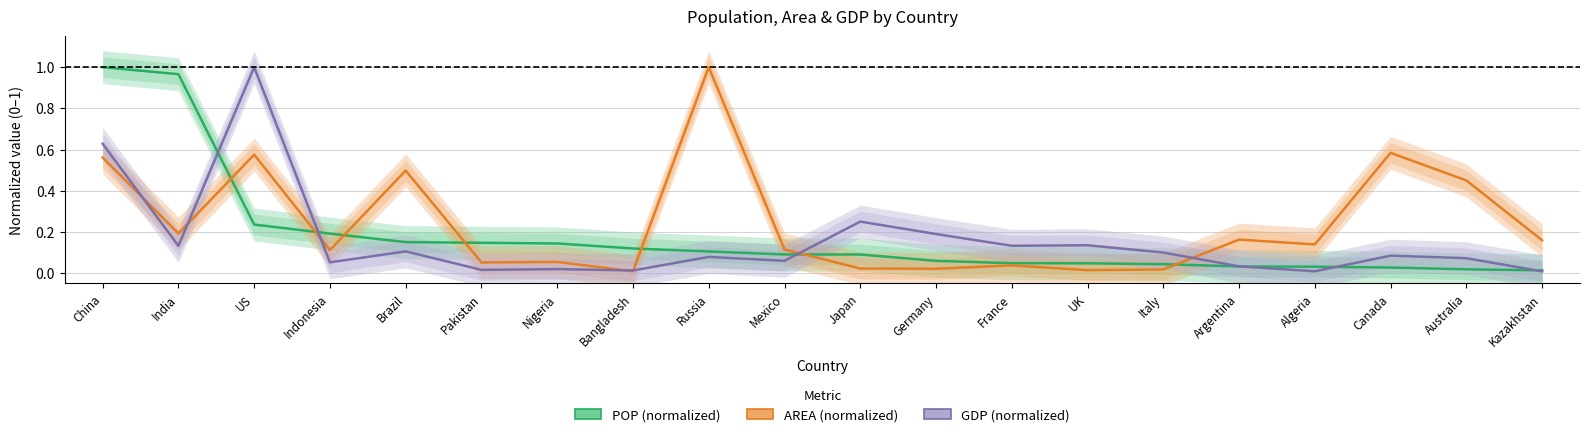

Reading right to left, list all the values displayed in this chart.

POP (normalized): 0.0	0.0	0.0	0.0	0.0	0.0	0.0	0.0	0.1	0.1	0.1	0.1	0.1	0.1	0.1	0.2	0.2	0.2	1.0	1.0
AREA (normalized): 0.2	0.4	0.6	0.1	0.2	0.0	0.0	0.0	0.0	0.0	0.1	1.0	0.0	0.1	0.1	0.5	0.1	0.6	0.2	0.6
GDP (normalized): 0.0	0.1	0.1	0.0	0.0	0.1	0.1	0.1	0.2	0.3	0.1	0.1	0.0	0.0	0.0	0.1	0.1	1.0	0.1	0.6